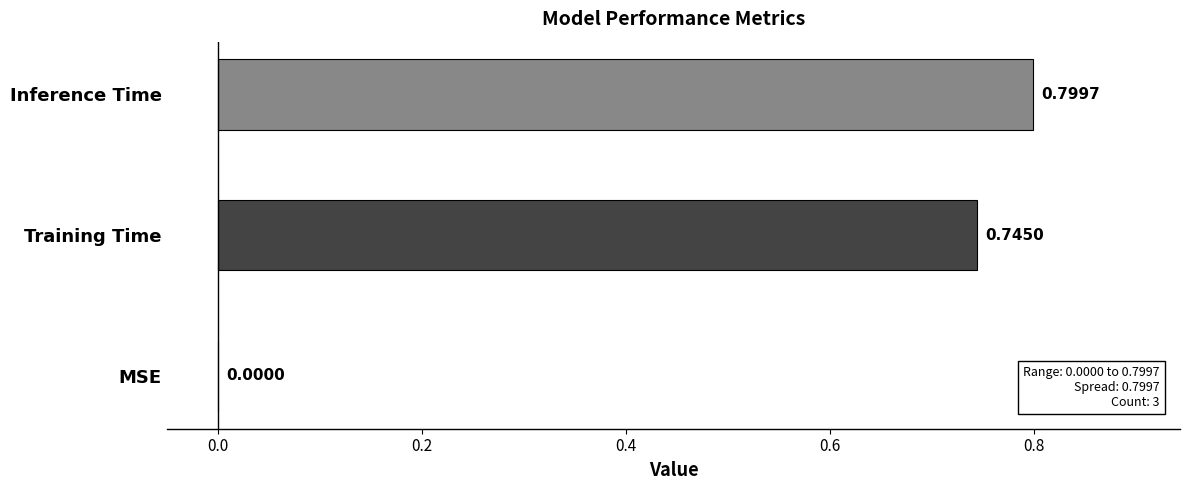

At which label is the value closest to 0?

MSE